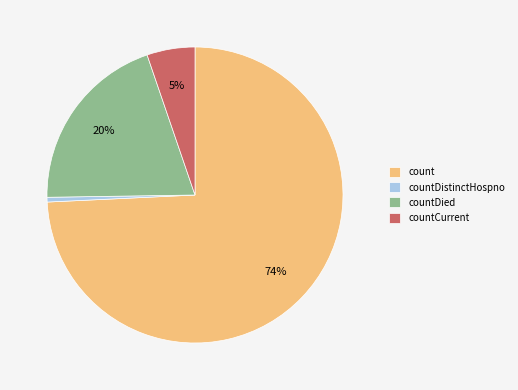

Between count and countDistinctHospno, which is larger?

count